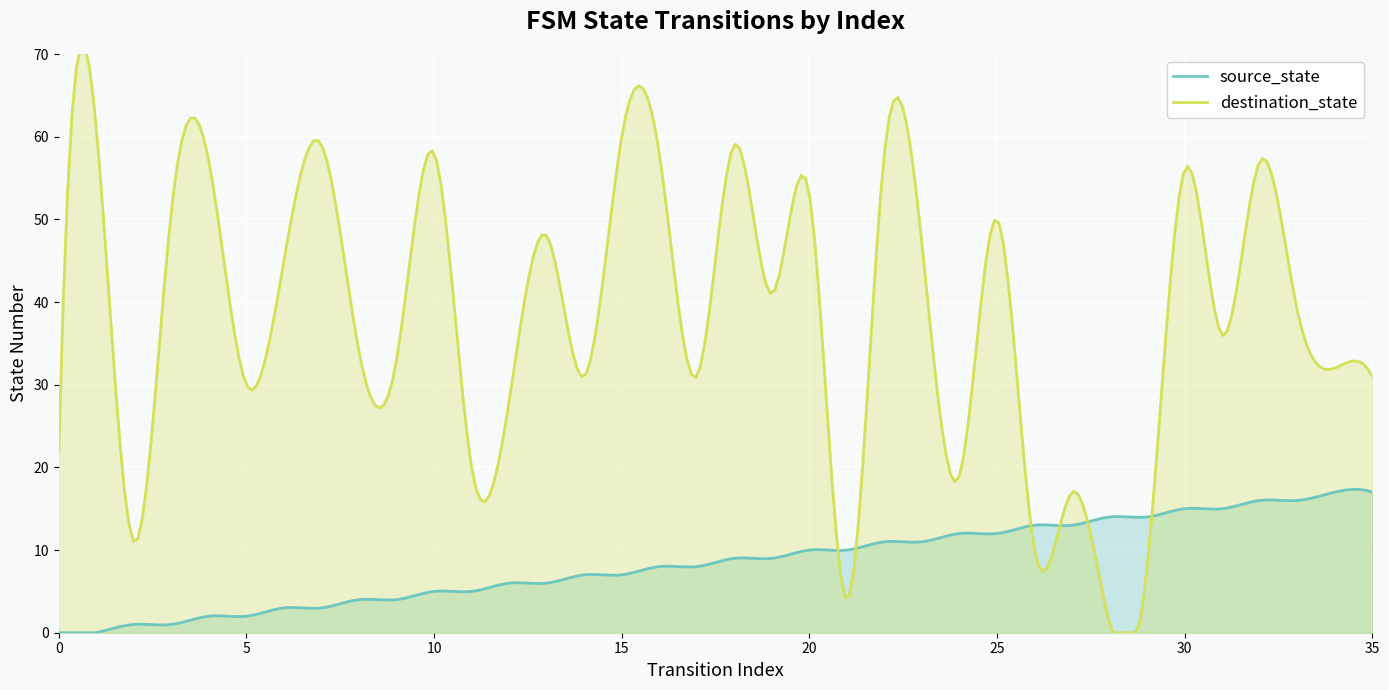

Where do destination_state and source_state first cross each other?

20 and 21